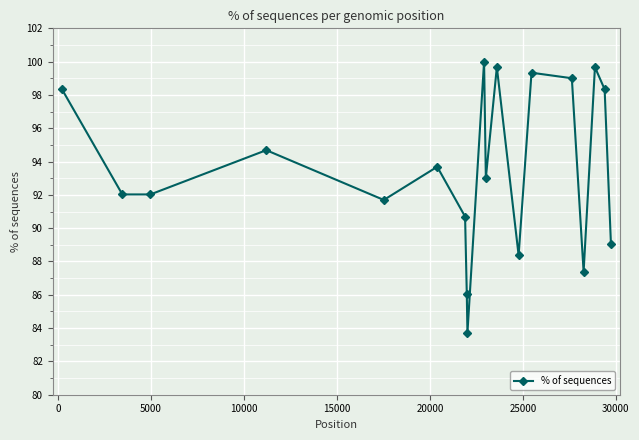

True or false: there are more than 1 points higher than both neighbors.

True